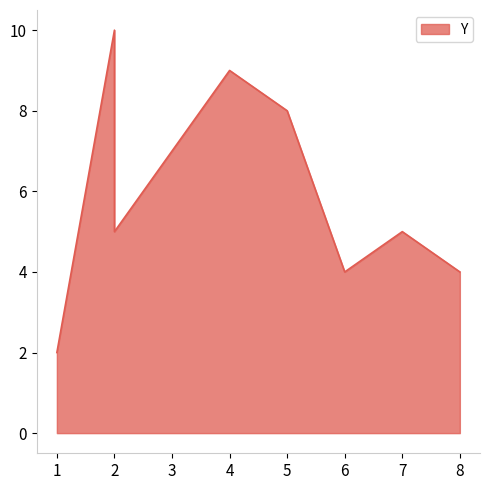

What is the sum of all values?

47